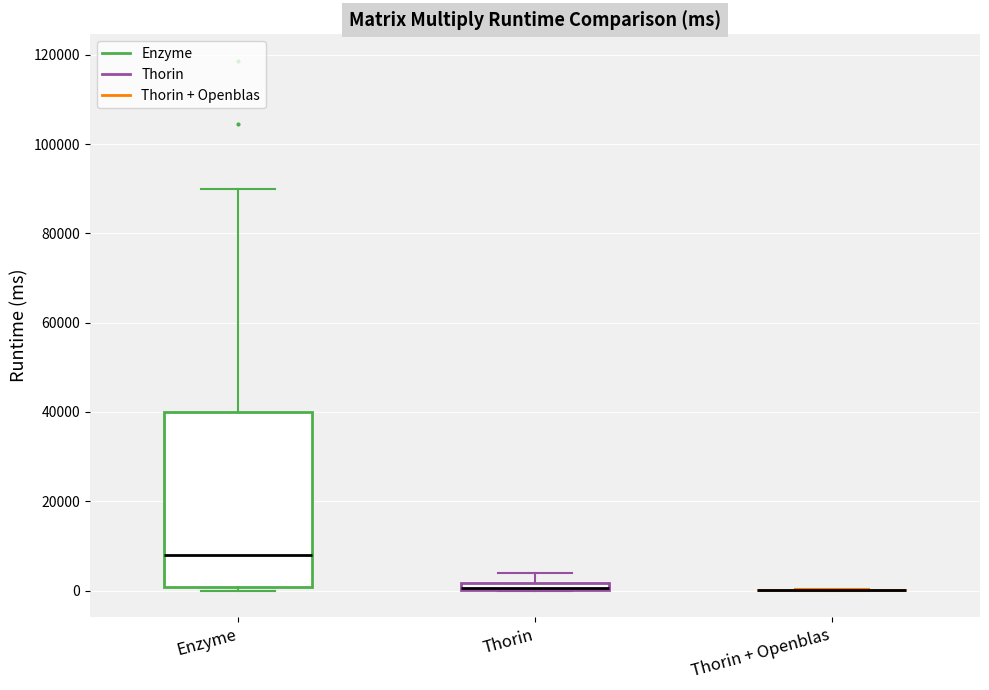

Where is the upper edge of the box for Enzyme on the y-axis? The values are not printed on the chart, so give them approximately, as read against the axis.

40000